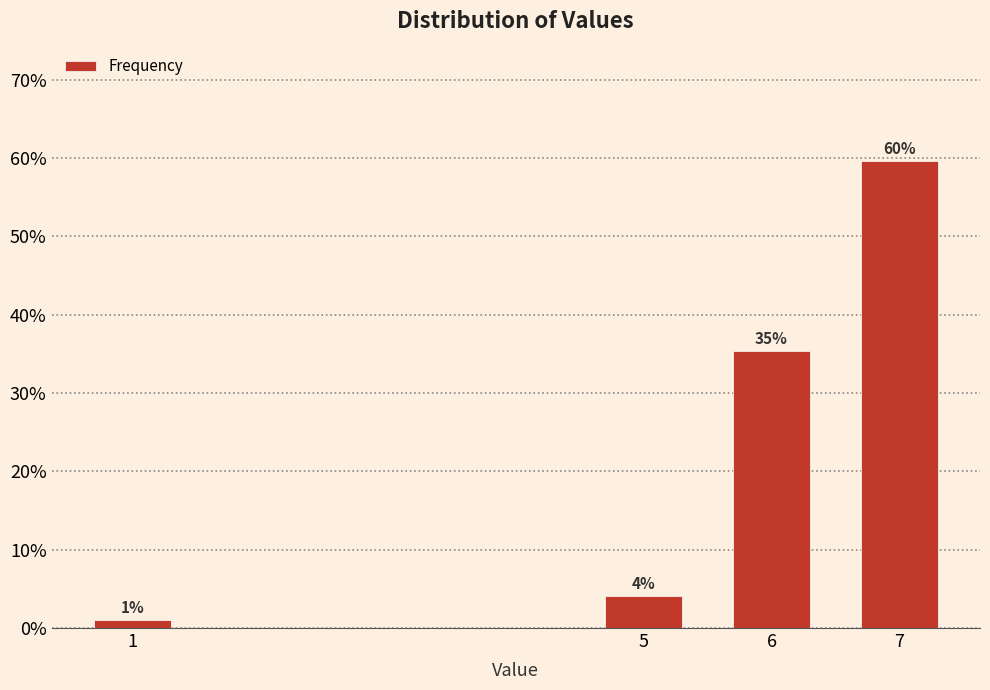

Which label corresponds to the largest value in the chart?

7